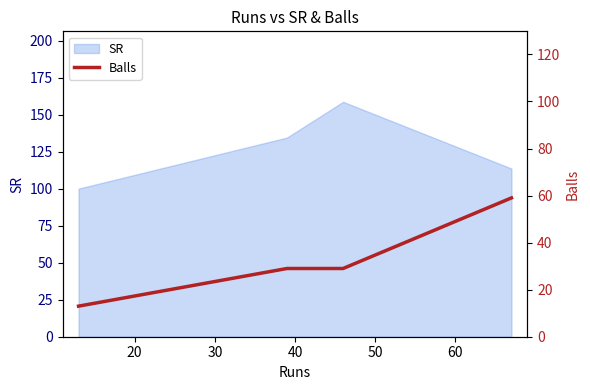

In SR, how many points are higher than both neighbors (excluding endpoints)?

1